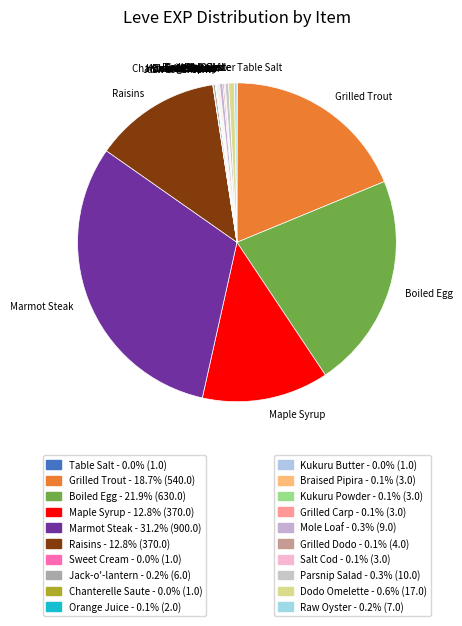

What is the largest slice in the pie chart?

Marmot Steak